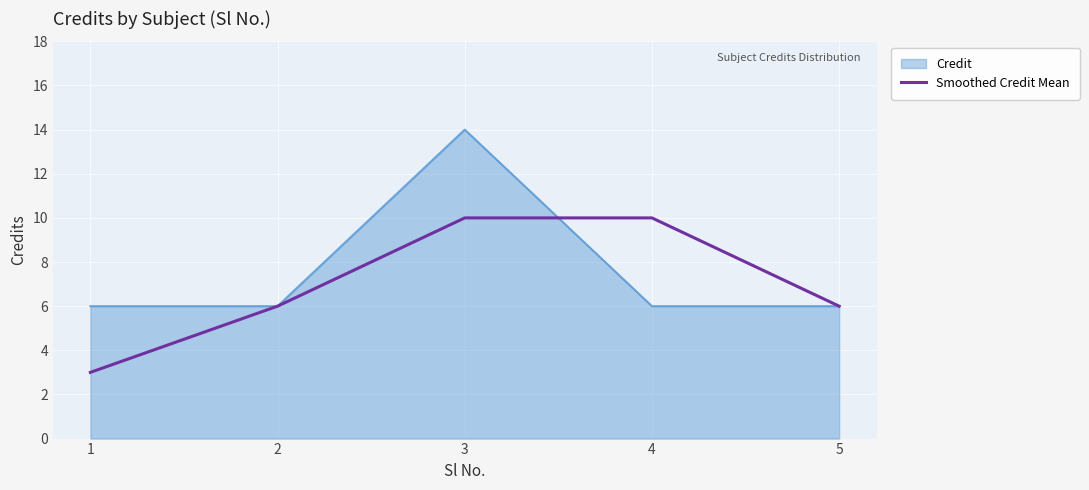

What is the approximate value of Smoothed Credit Mean at 1?

3